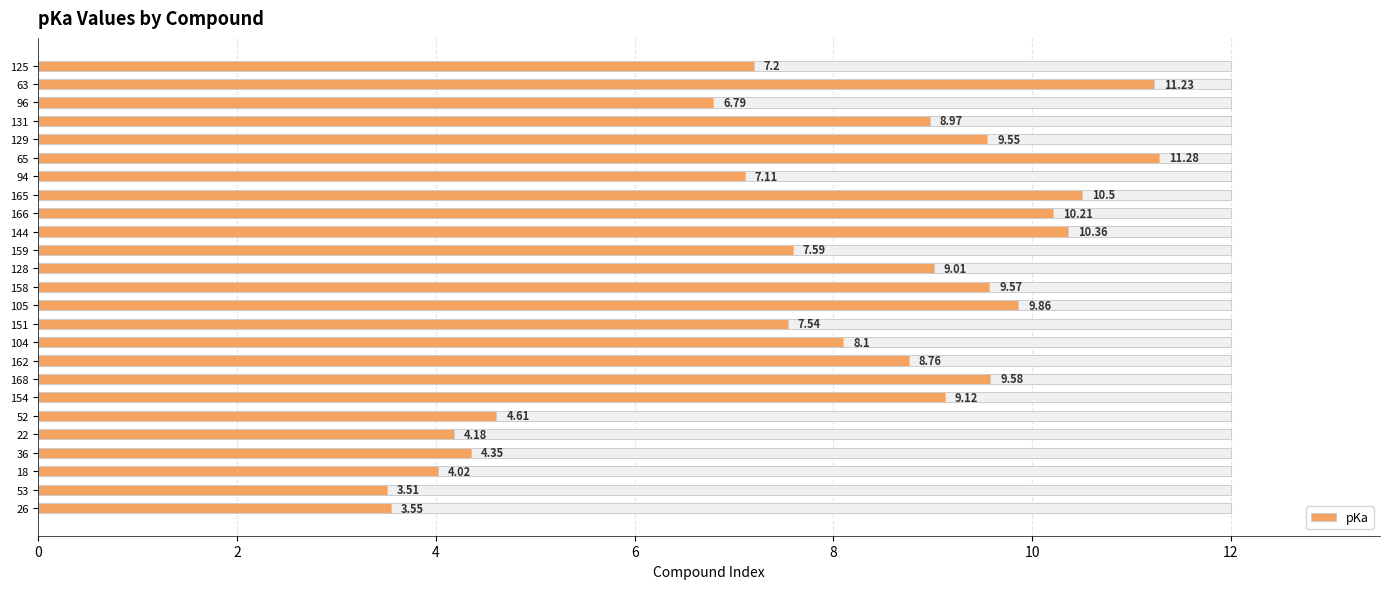

The chart shows a value of 2.1 at 94. True or false?

False